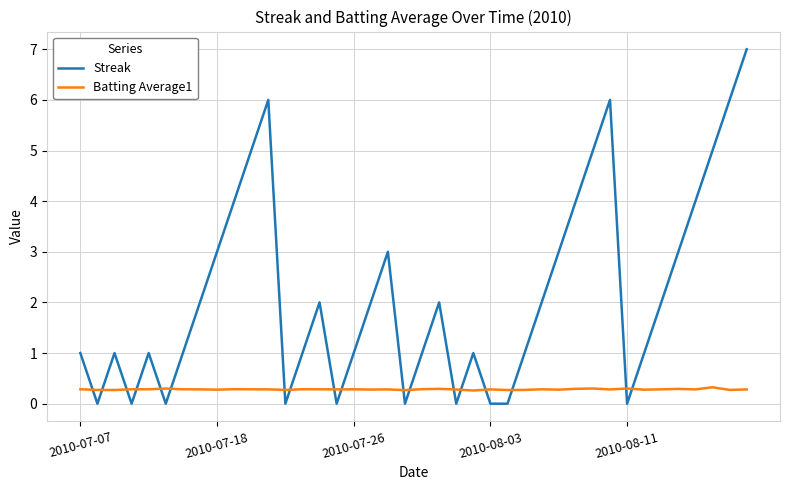

What is the maximum value for Batting Average1?

0.3